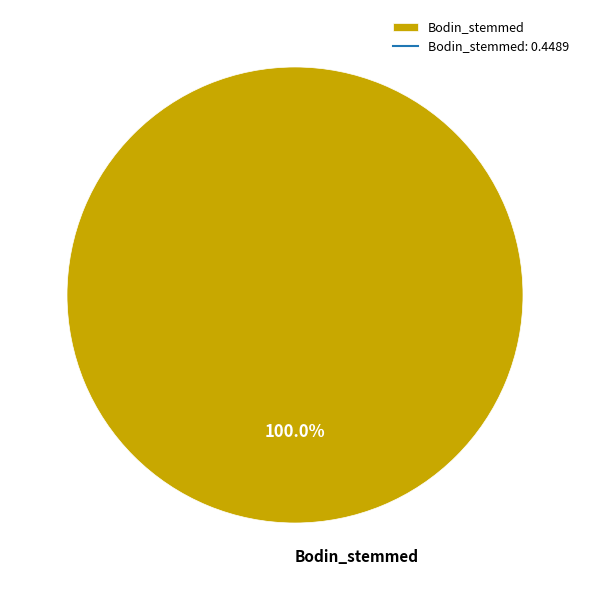

Is there any slice that represents more than half of the pie?

Yes